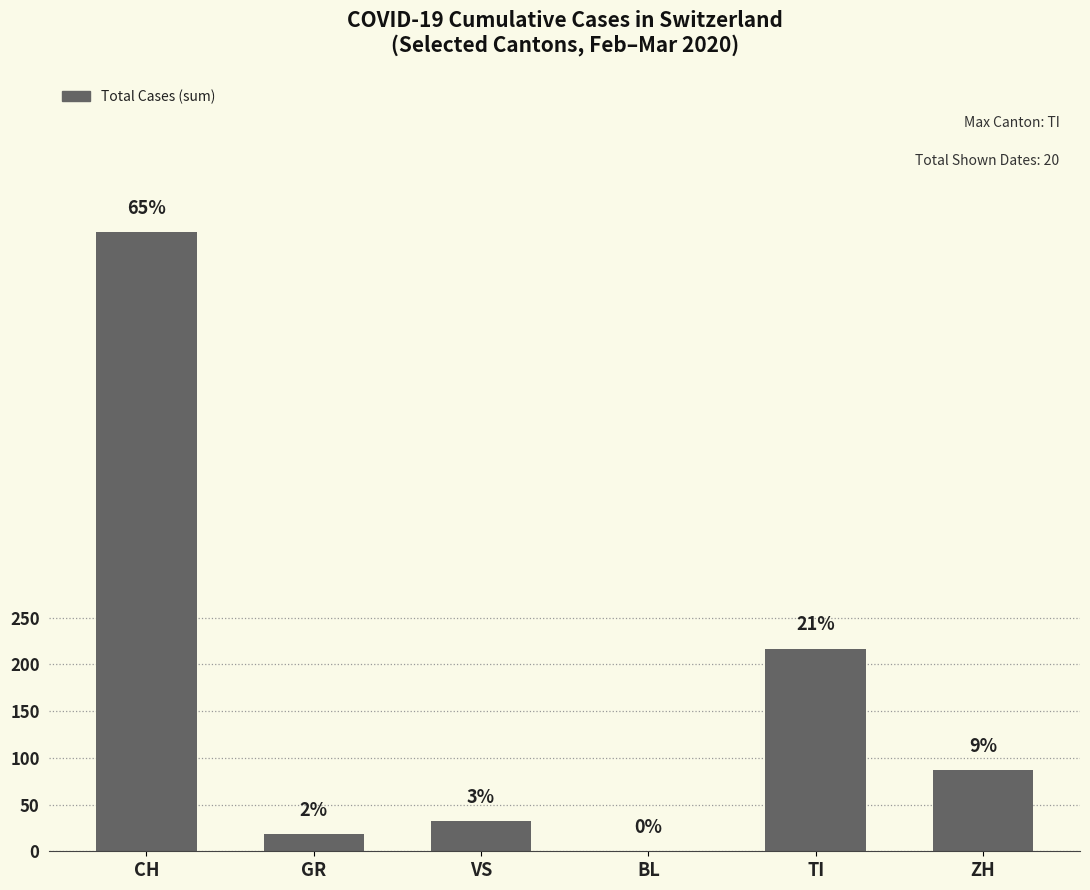

What is the sum of the values at ZH and TI?

304